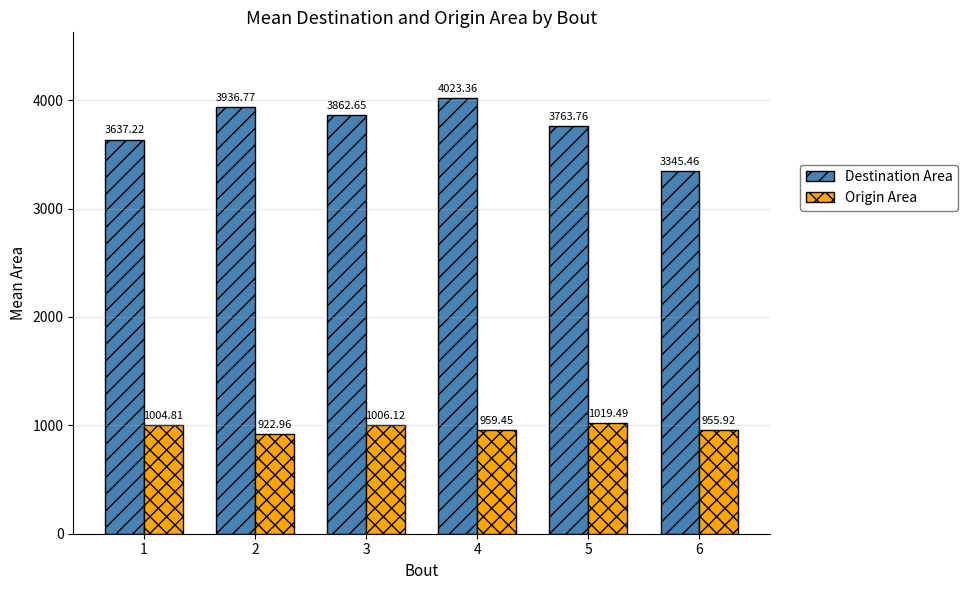

What is the total value across all series at 4?

4982.8